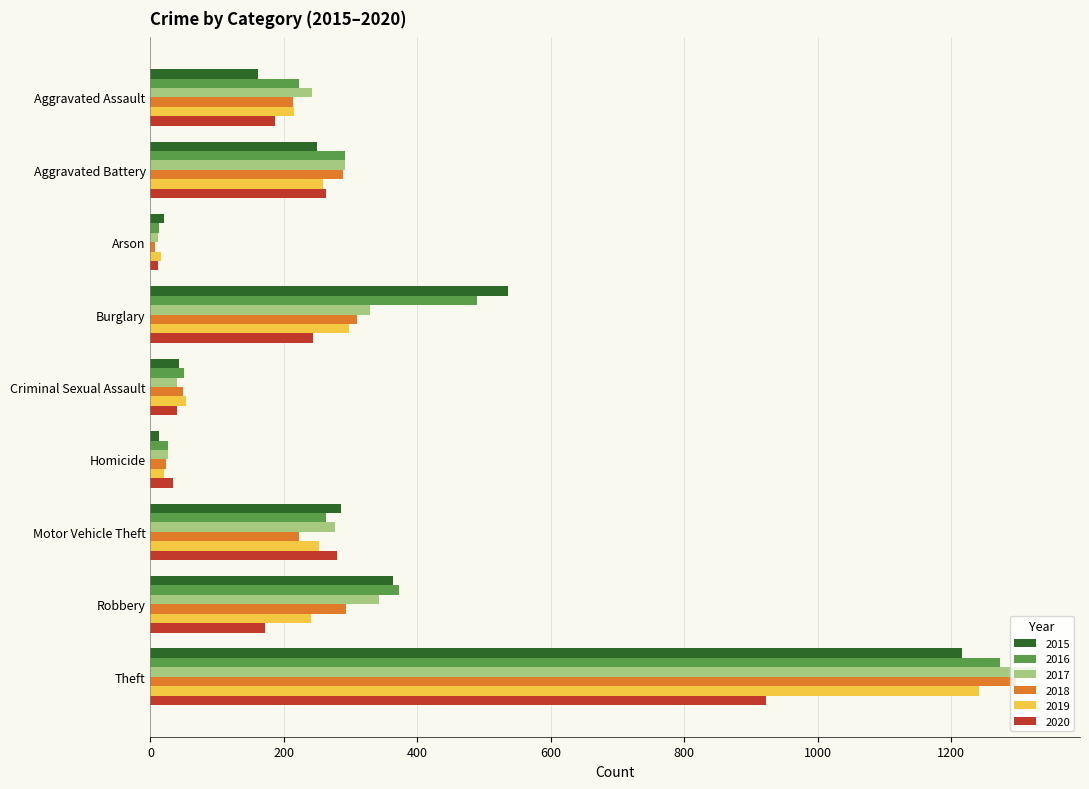

What are all the series names shown in the legend?

2015, 2016, 2017, 2018, 2019, 2020